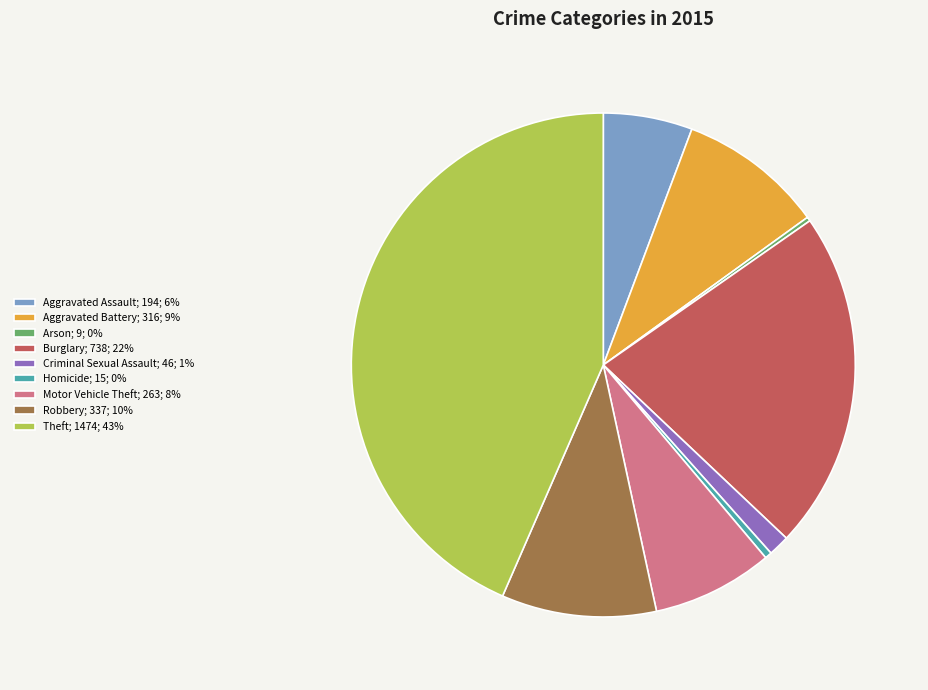

True or false: Theft; 1474; 43% accounts for 52% of the total.

False